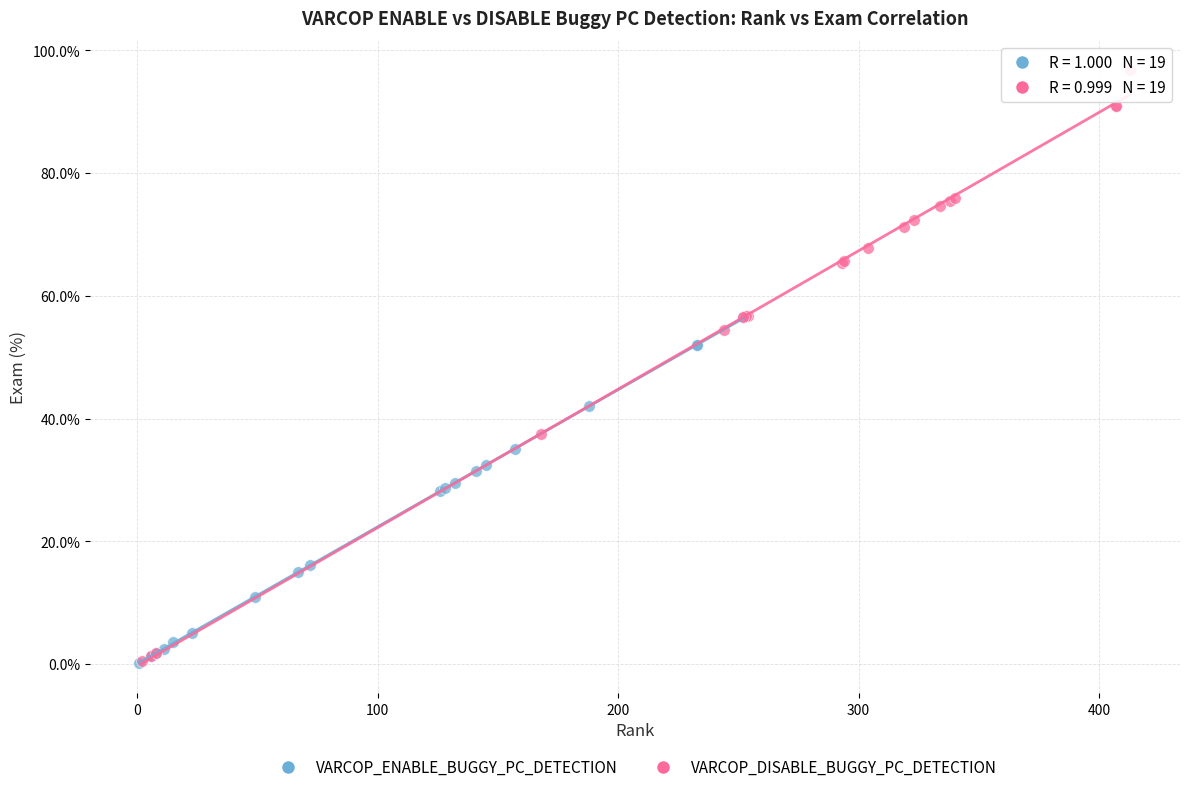

Which series has the widest spread of Y values?

VARCOP_DISABLE_BUGGY_PC_DETECTION